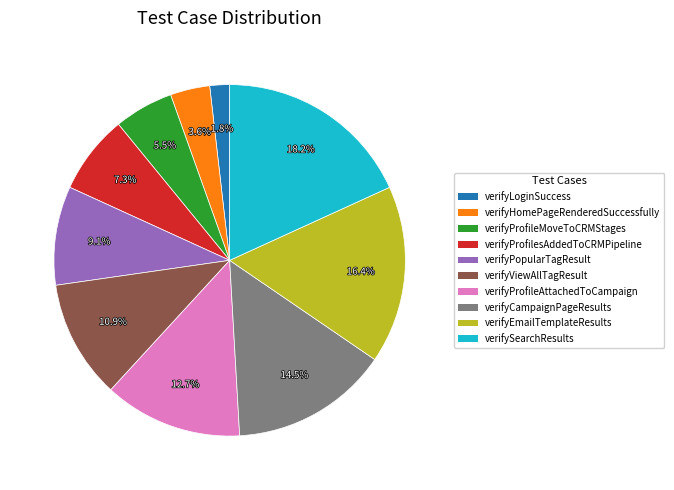

The verifyCampaignPageResults slice represents 22% of the pie. True or false?

False